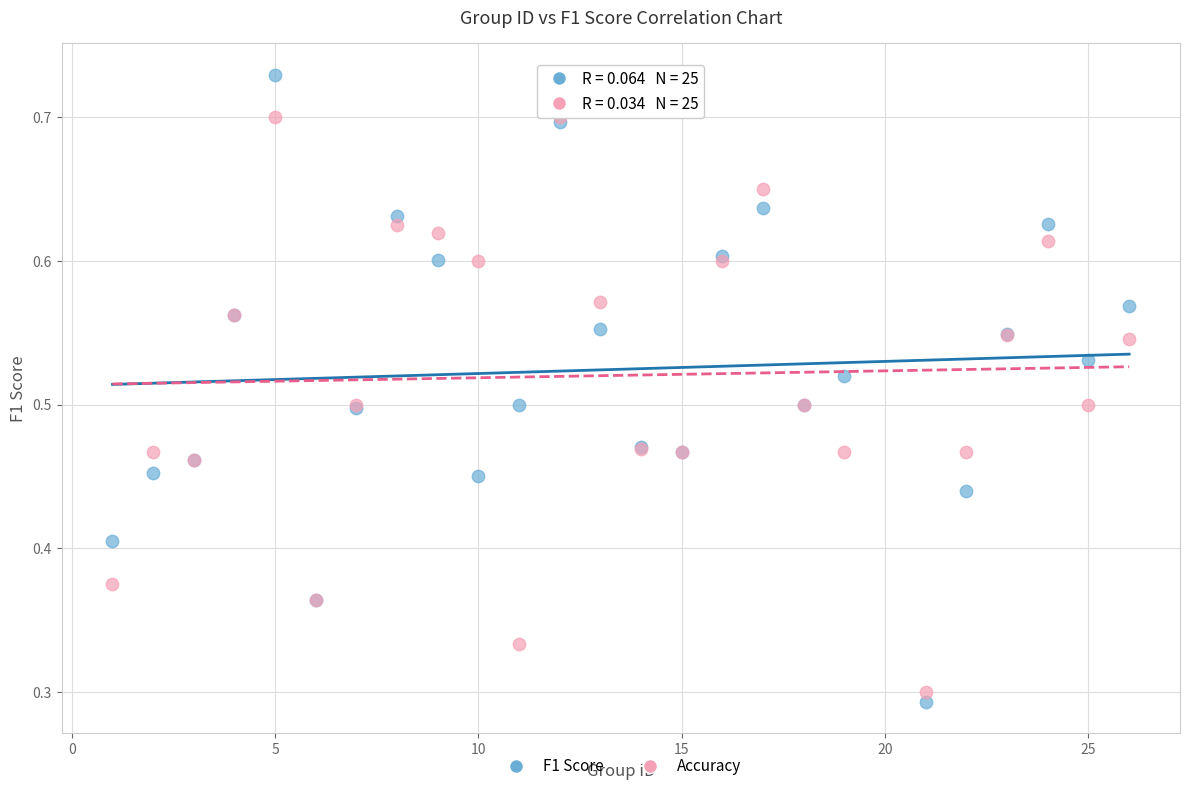

Which series reaches the minimum Y coordinate?

F1 Score